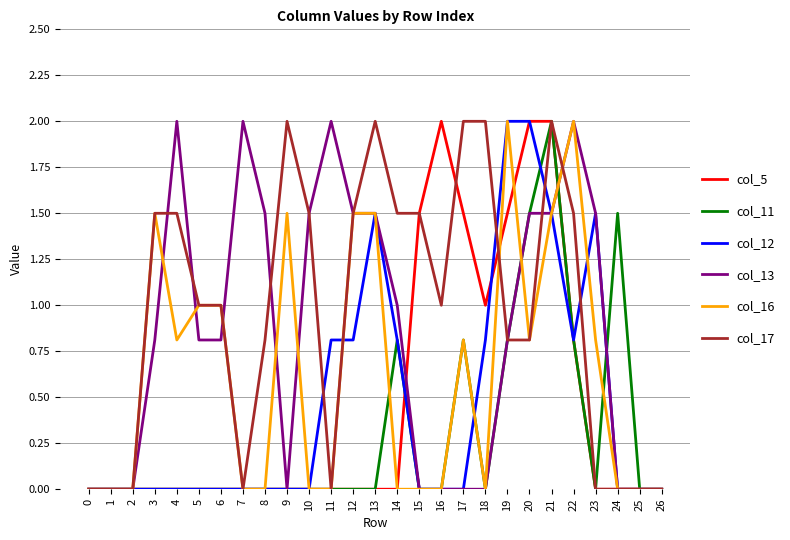

Which series has the largest total across all categories?

col_17